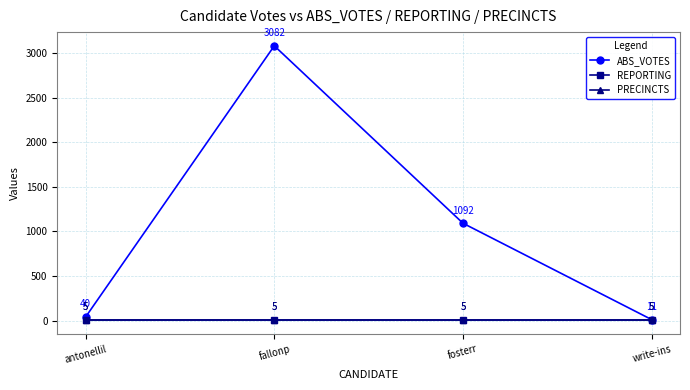

True or false: ABS_VOTES and PRECINCTS intersect in this chart.

False